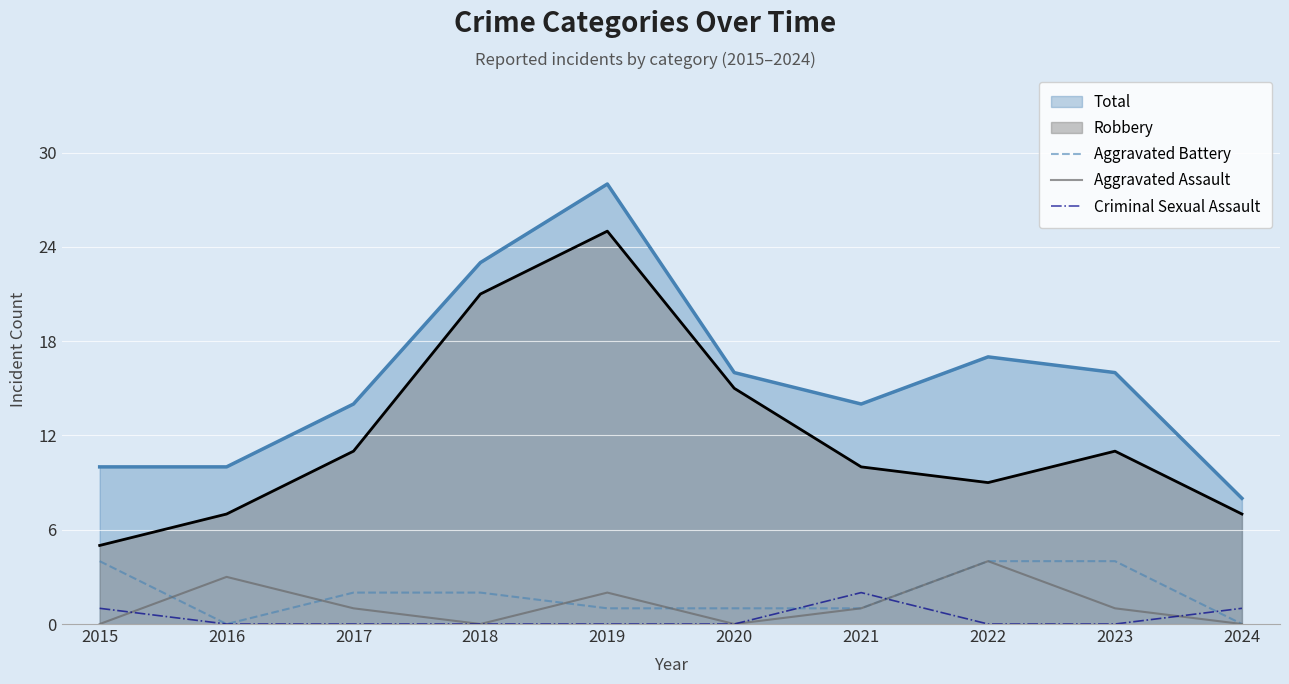

The Criminal Sexual Assault series shows 0 at 2020. True or false?

True